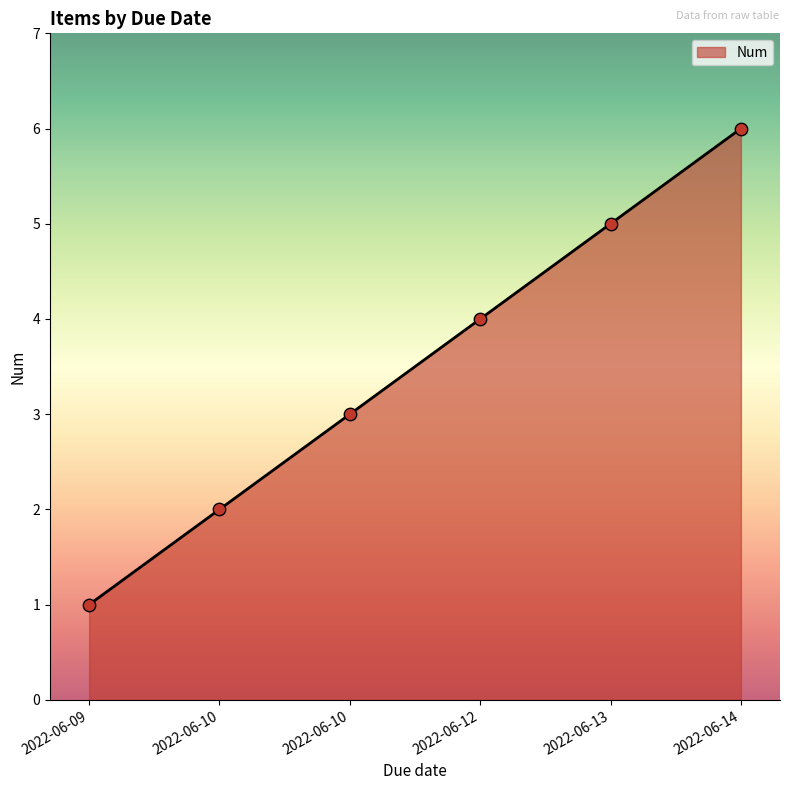

Approximately how many times larger is the value at 2022-06-12 compared to 2022-06-13?

0.8